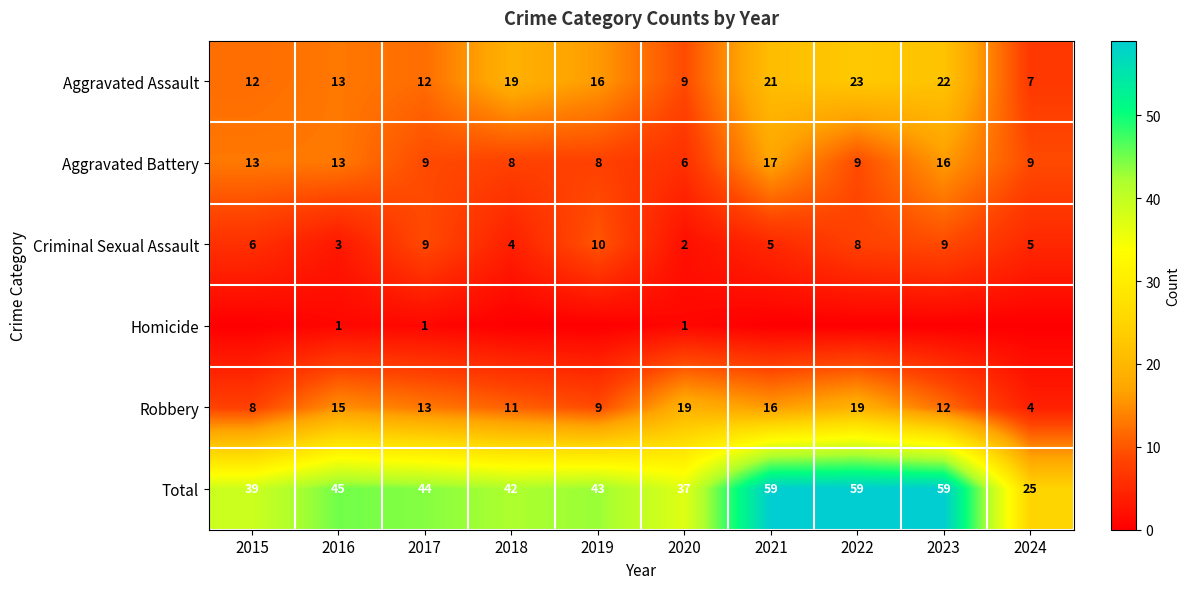

What is the sum of the Criminal Sexual Assault values at 2018 and 2016?

7